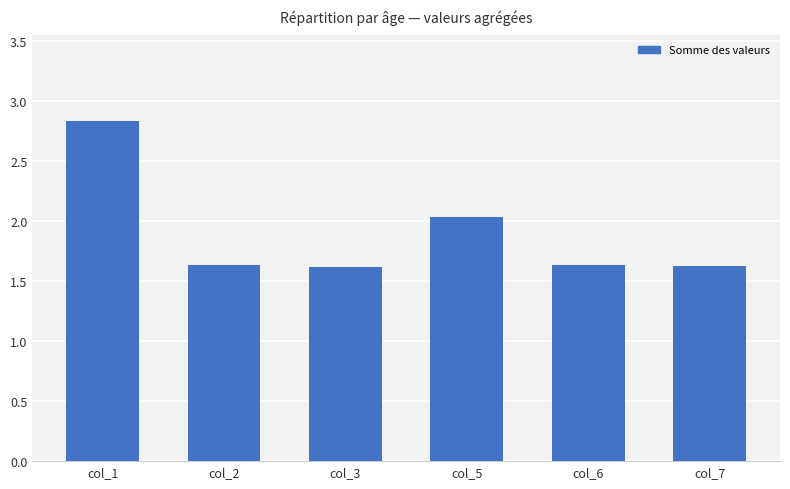

At which label is the value closest to 2?

col_5